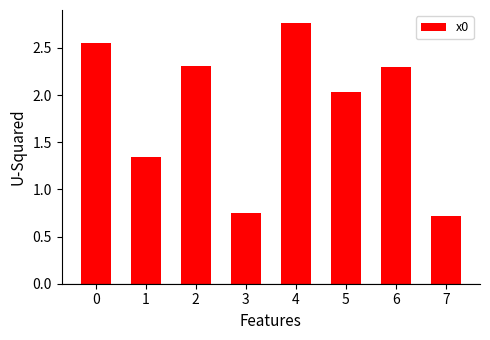

How many series are shown in this chart?

1